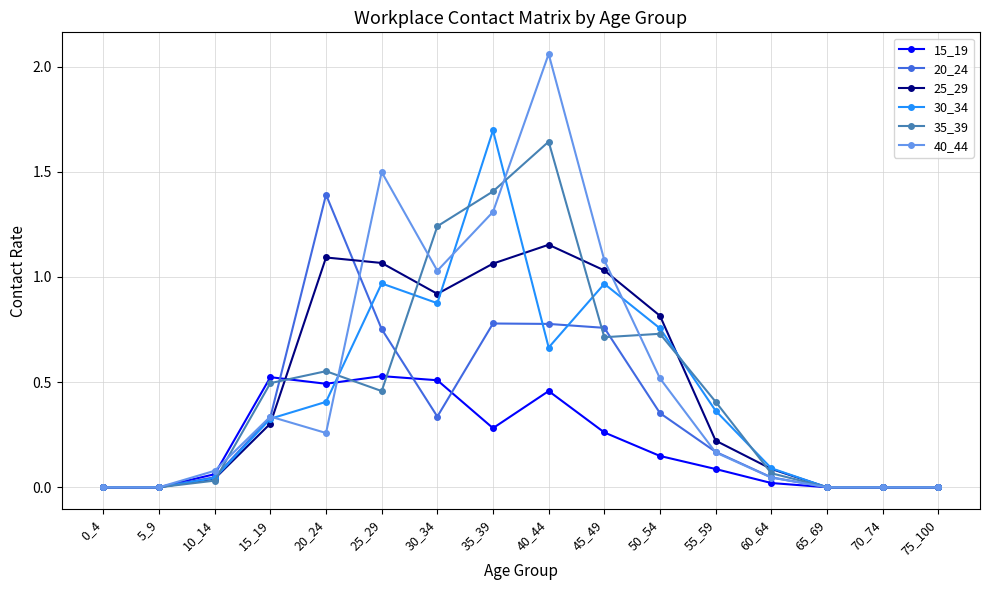

Which series has the widest spread of values?

40_44